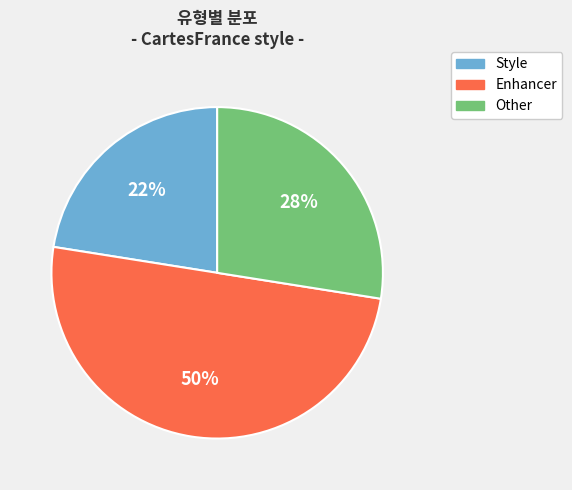

To the nearest percent, what is the average slice percentage?

33%